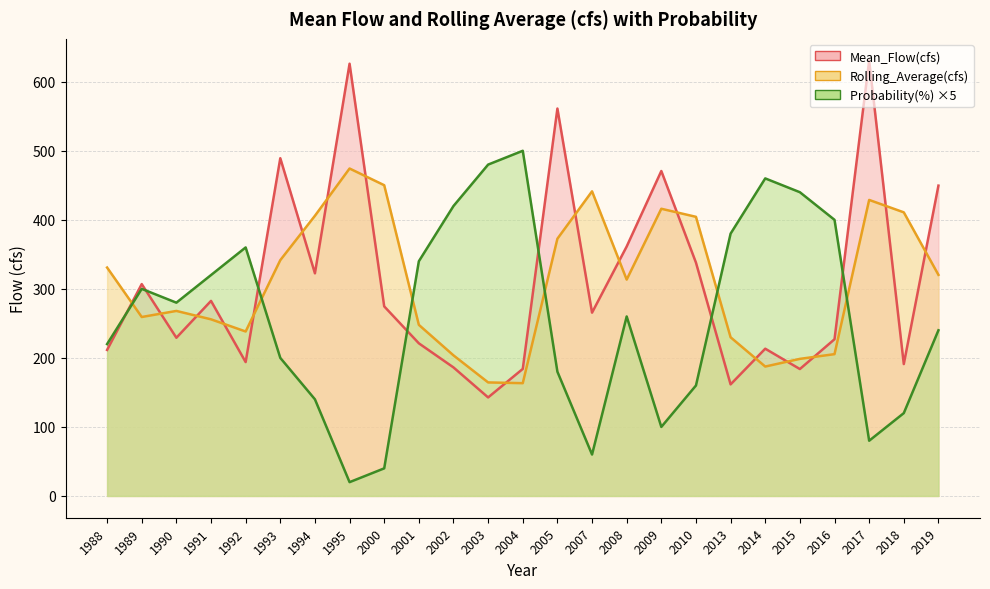

Reading left to right, what are all the values shown in this chart?

Mean_Flow(cfs): 211.5	306.9	229.2	282.6	193.9	489.2	322.5	626.2	274.6	221.1	186.2	142.7	184.0	561.2	265.5	361.4	470.7	338.0	161.6	213.3	183.9	227.0	630.6	191.0	449.5
Rolling_Average(cfs): 330.9	259.2	268.0	255.9	238.2	341.6	405.9	474.3	450.1	247.9	203.7	164.5	163.4	372.6	441.3	313.4	416.0	404.3	229.8	187.5	198.6	205.4	428.8	410.8	320.3
Probability(%): 220.0	300.0	280.0	320.0	360.0	200.0	140.0	20.0	40.0	340.0	420.0	480.0	500.0	180.0	60.0	260.0	100.0	160.0	380.0	460.0	440.0	400.0	80.0	120.0	240.0